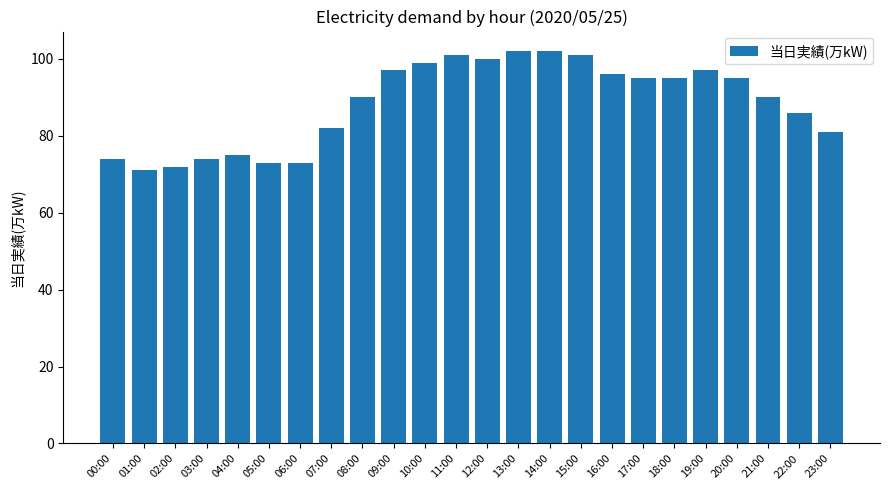

What is the approximate value at 23:00, to the nearest 10?

80